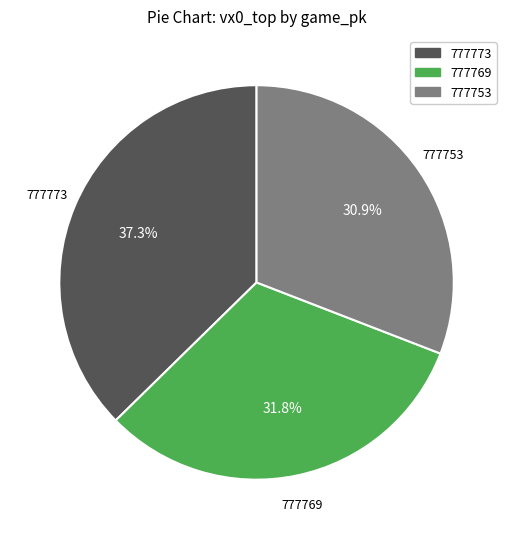

Rank the categories by value from lowest to highest.

777753, 777769, 777773